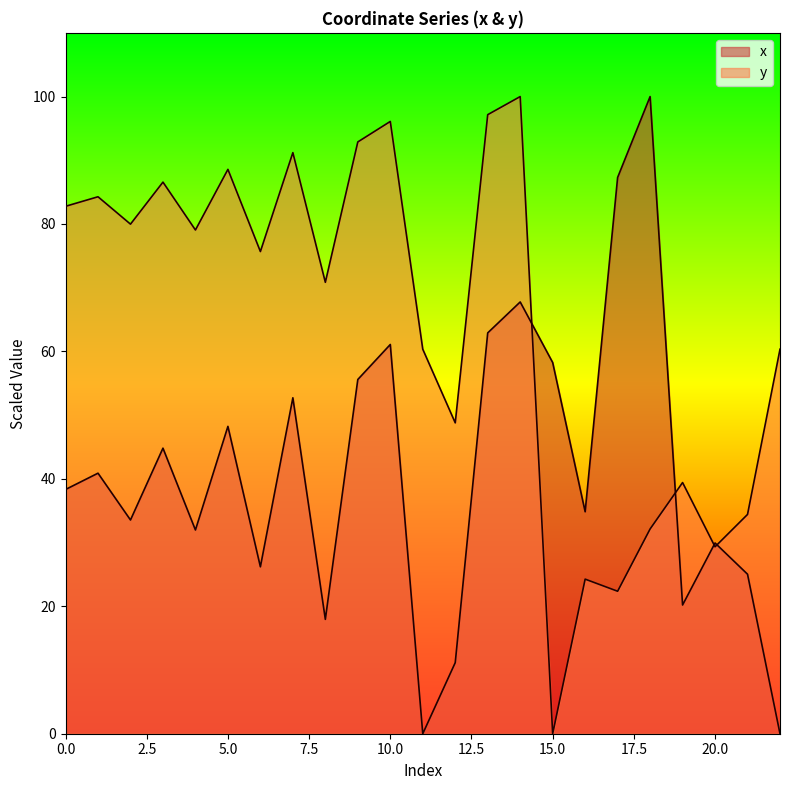

What is the value of the y point at the 9th from the left?

70.9